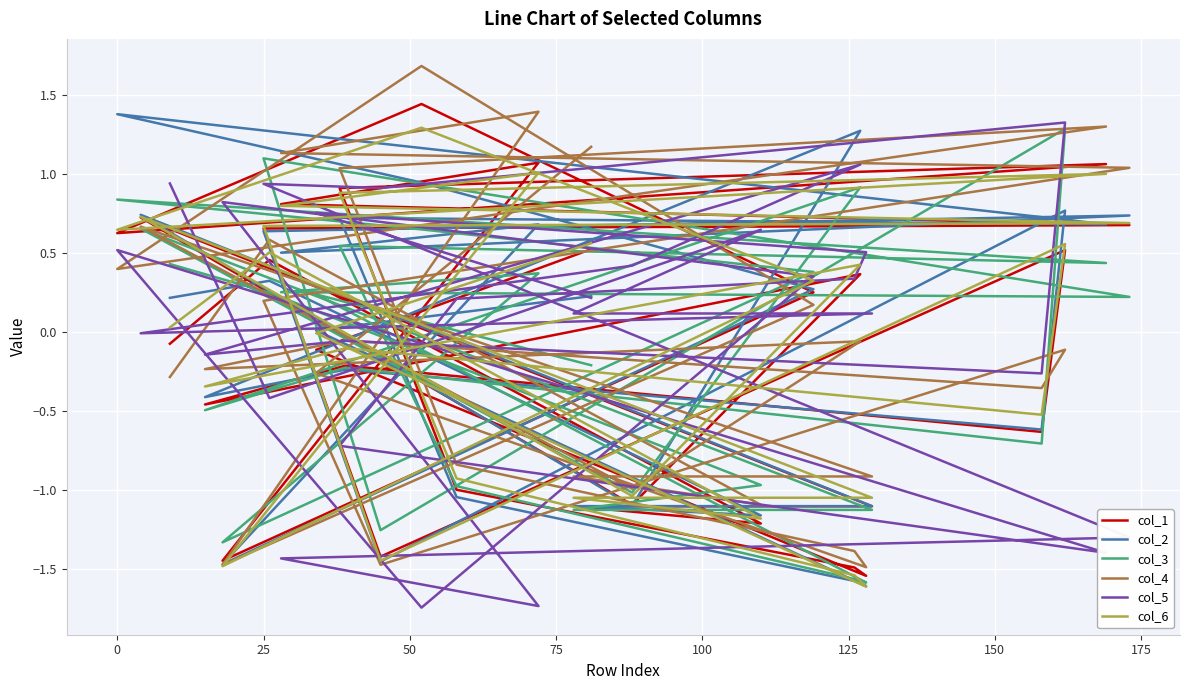

What is the difference between the highest and lowest values at 175?

0.4